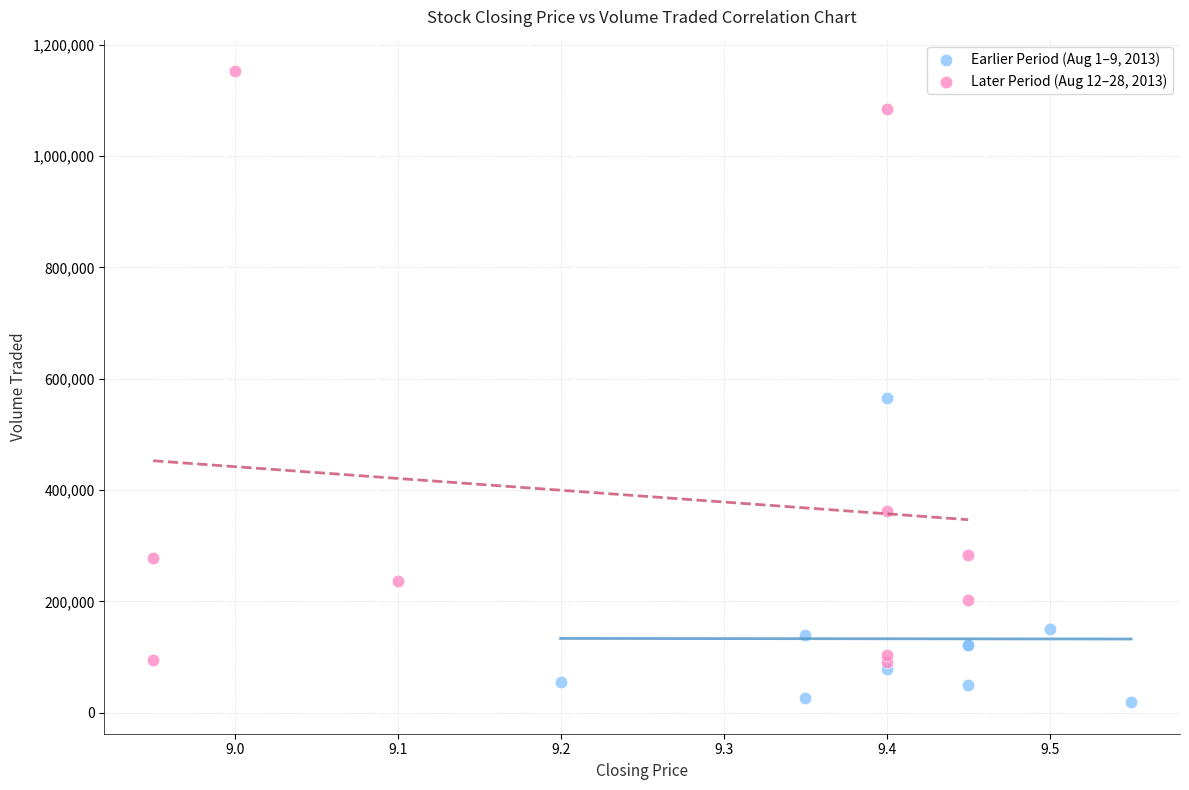

Which series reaches the maximum Y coordinate?

Later Period (Aug 12–28, 2013)